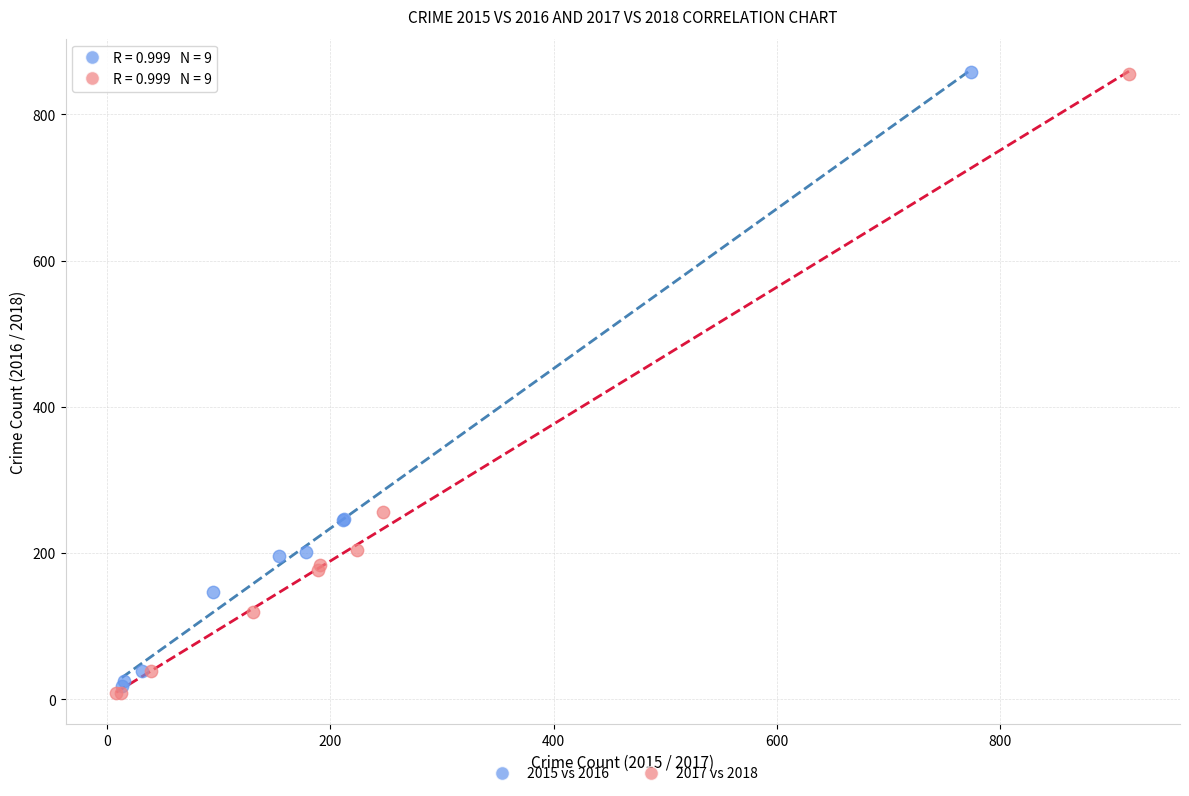

Which series has the largest Y range (max minus min)?

2017 vs 2018